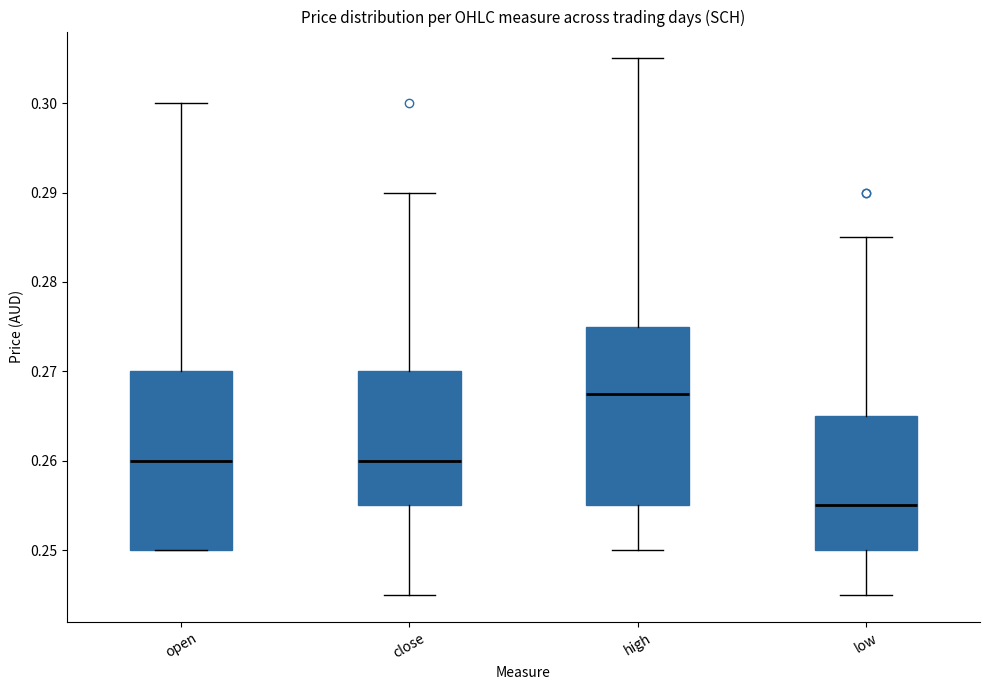

Reading left to right, read every box against the y-axis: the position of its median line, the range the box covers, and the ends of its whiskers. The values are not printed on the chart, so give them approximately, as read against the axis.

open: median 0.260, box 0.250 to 0.270, whiskers 0.250 to 0.300
close: median 0.260, box 0.255 to 0.270, whiskers 0.245 to 0.290
high: median 0.268, box 0.255 to 0.275, whiskers 0.250 to 0.305
low: median 0.255, box 0.250 to 0.265, whiskers 0.245 to 0.285